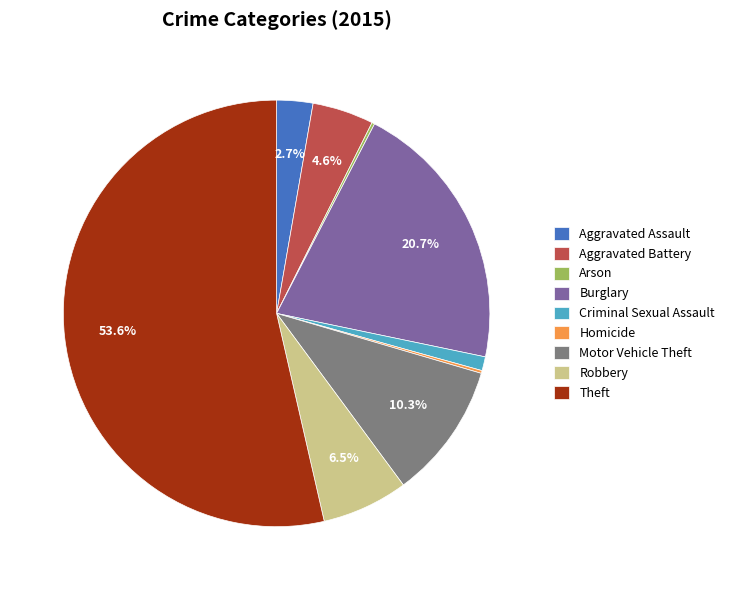

Is Motor Vehicle Theft the majority of the pie?

No